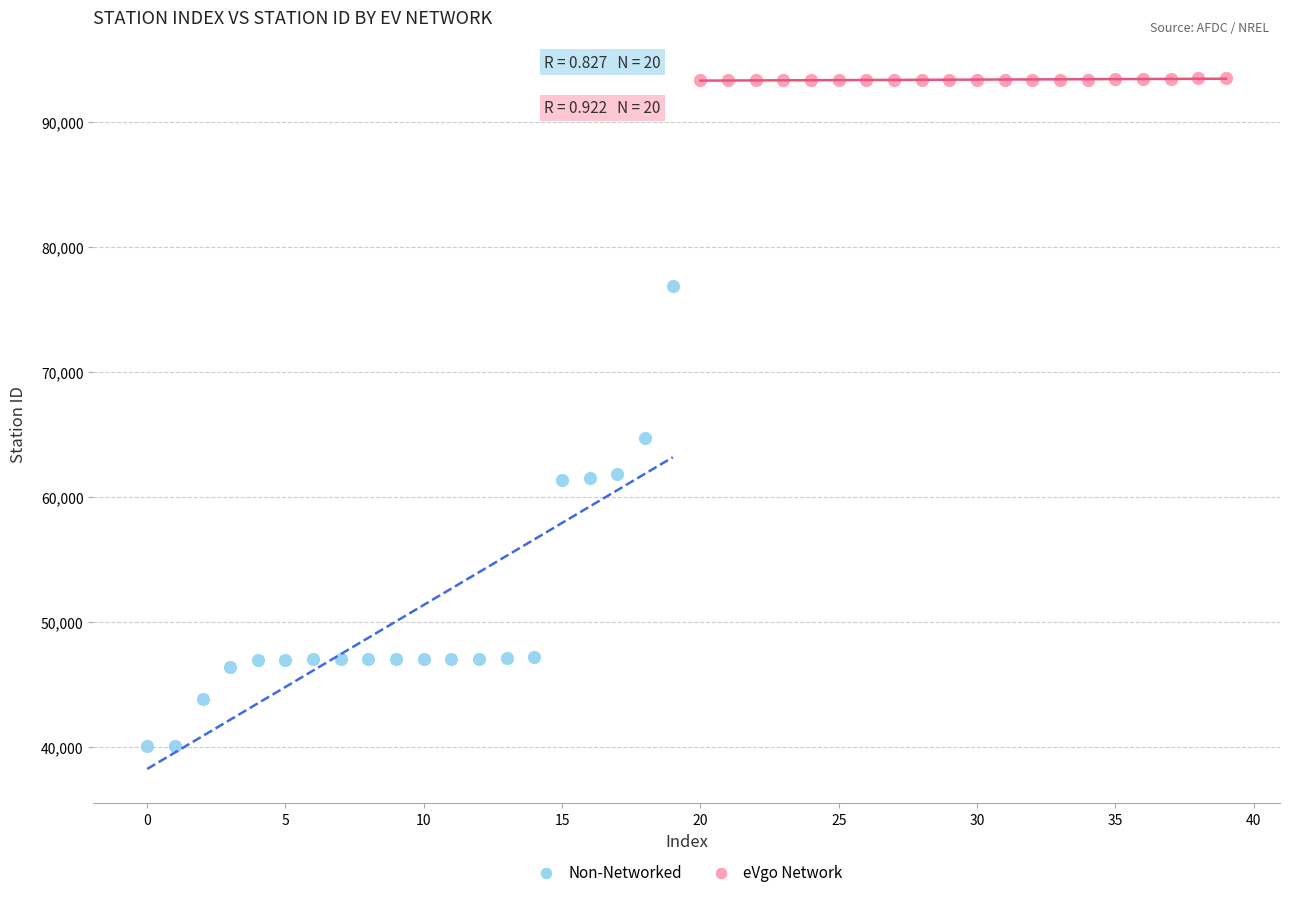

Which series has the widest spread of Y values?

Non-Networked